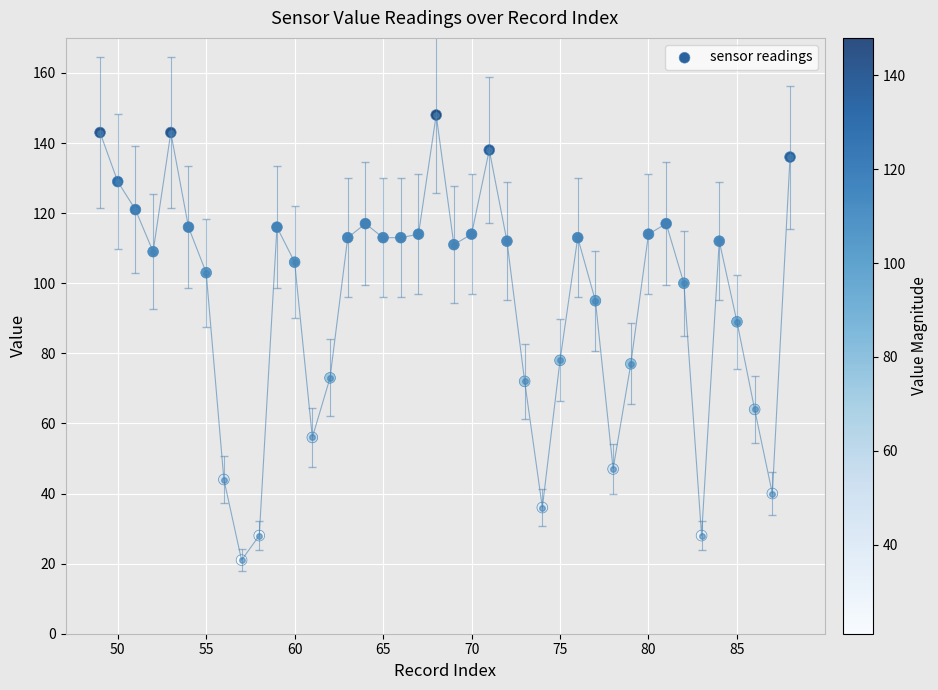

What is the range of Y values (max minus min)?

127